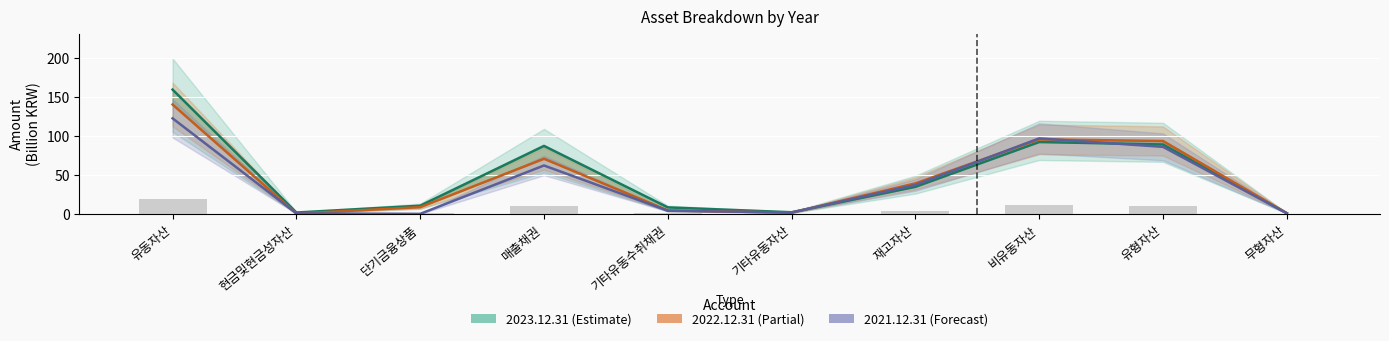

Count the number of data series in this chart.

3